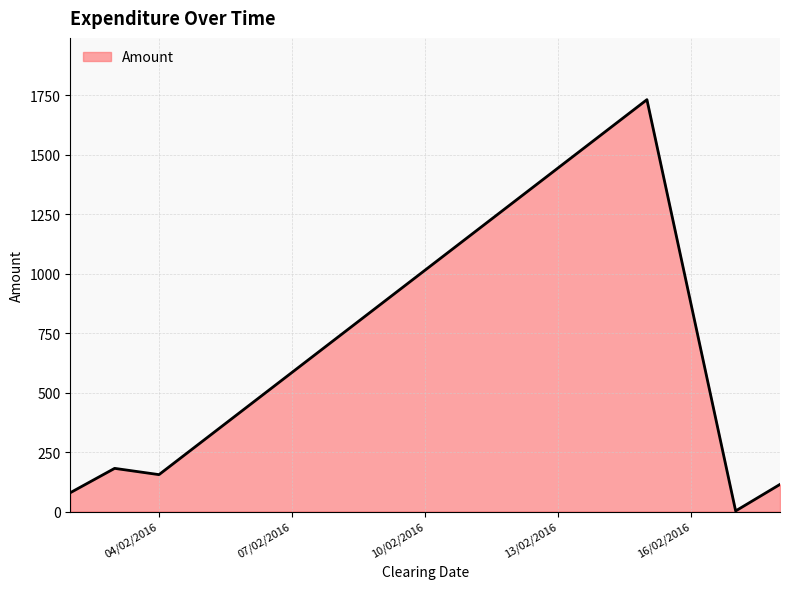

What is the average value?

377.1